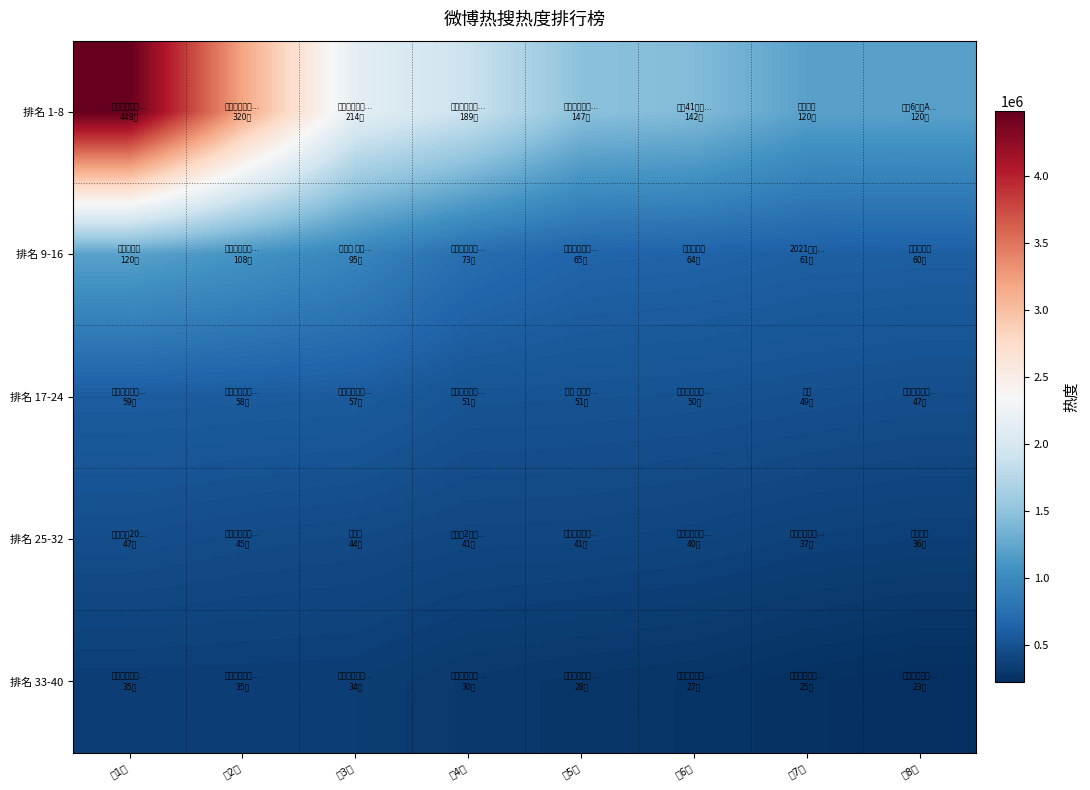

How many distinct data groups are displayed?

5